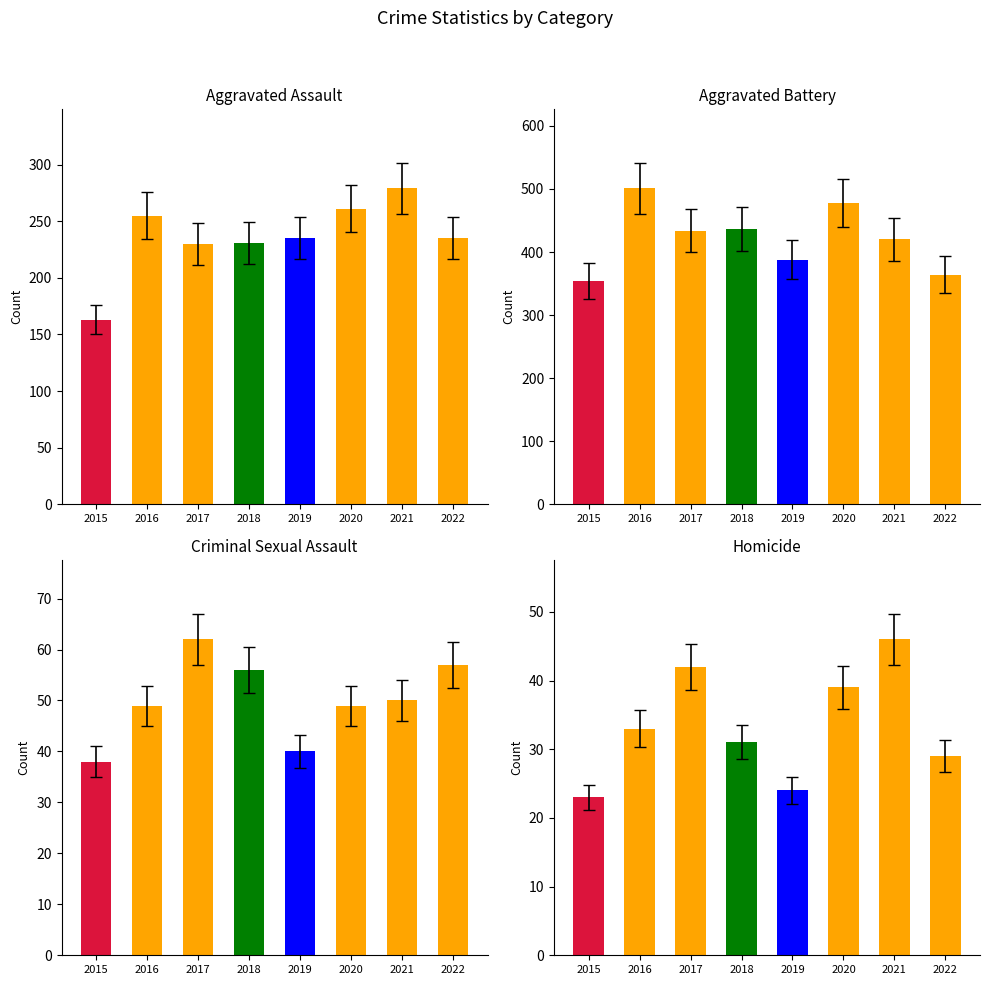

Which series changed the most between 2015 and 2022?

Aggravated Assault